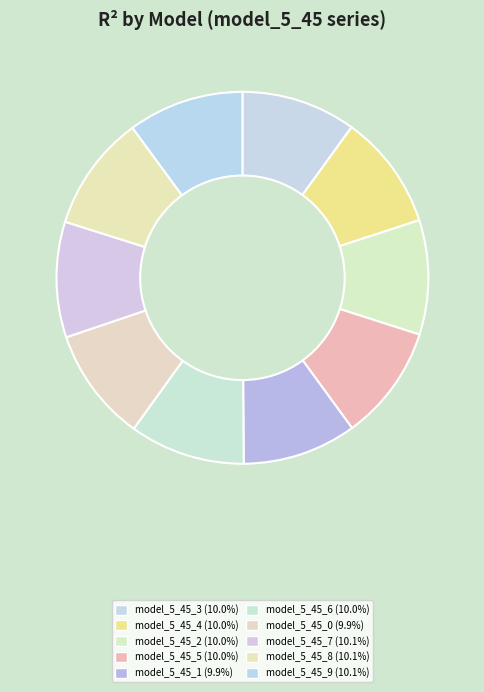

Does model_5_45_4 represent more than half of the total?

No